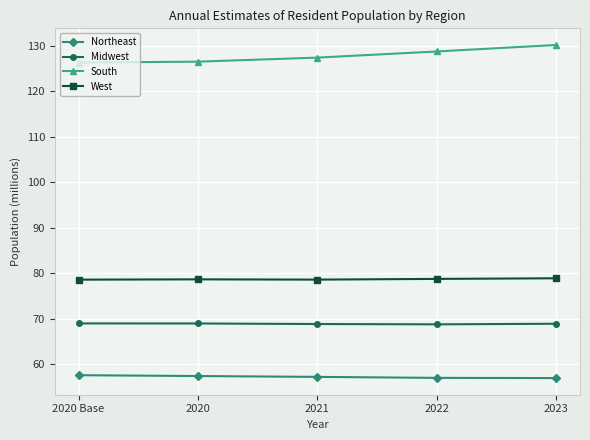

What is the highest value of the South series?

130.1